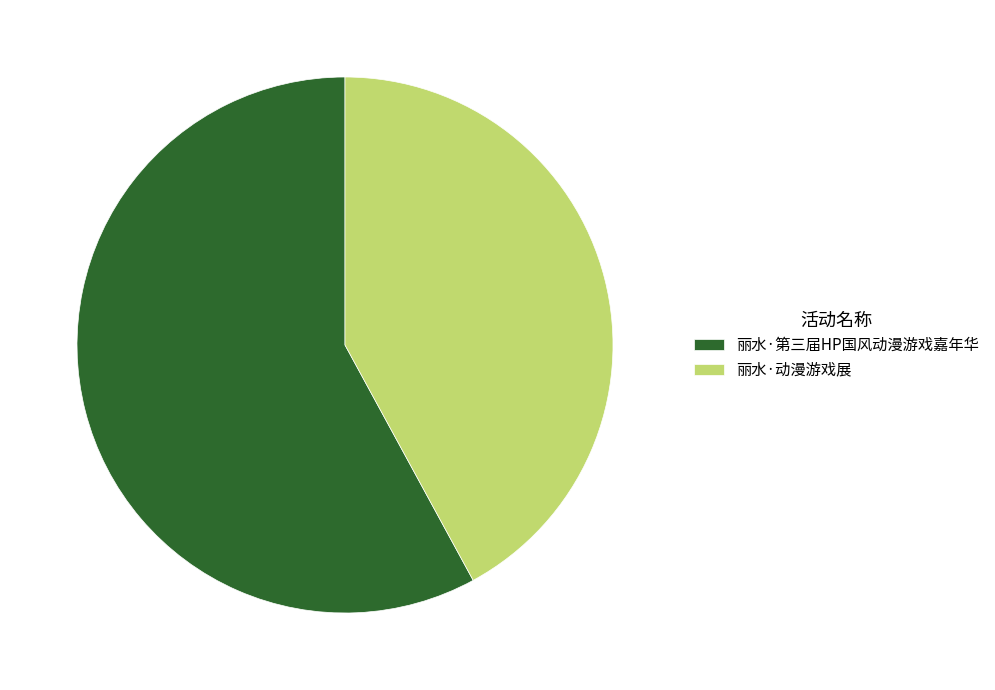

Is the sum of 丽水·动漫游戏展 and 丽水·第三届HP国风动漫游戏嘉年华 greater than half?

Yes